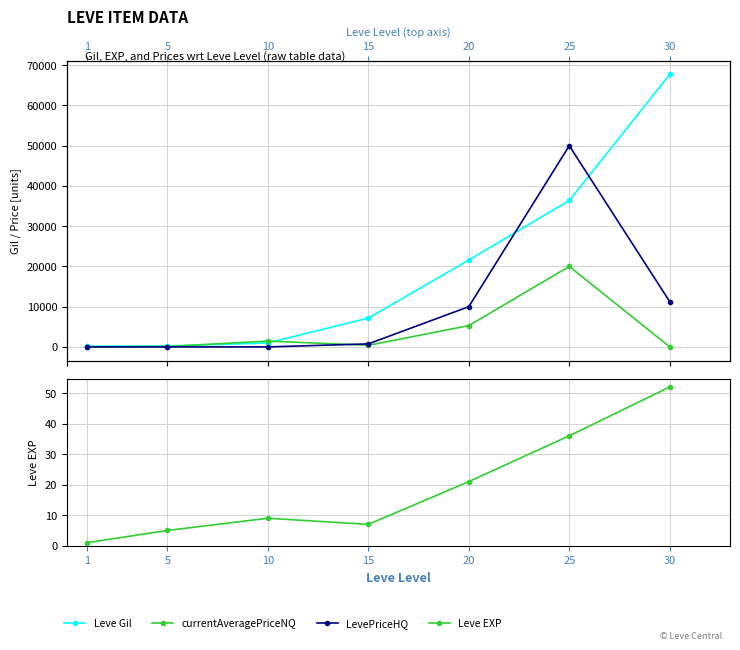

What is the sum of the Leve EXP values at 1 and 5?

6